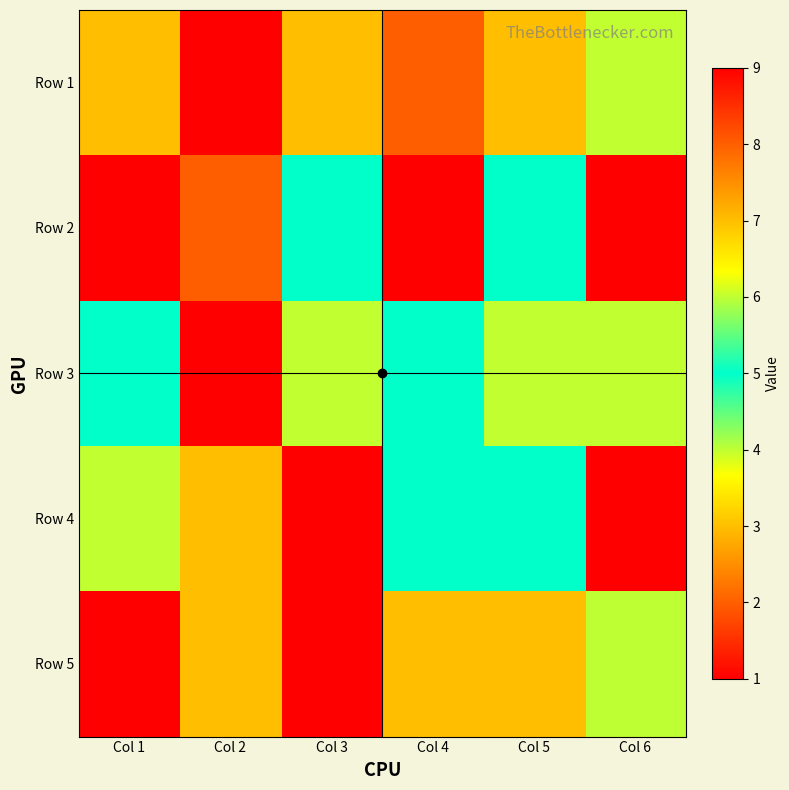

Reading left to right, list all the values displayed in this chart.

Row 1: Col 1=7	Col 2=1	Col 3=7	Col 4=8	Col 5=7	Col 6=6
Row 2: Col 1=1	Col 2=8	Col 3=5	Col 4=9	Col 5=5	Col 6=1
Row 3: Col 1=5	Col 2=1	Col 3=6	Col 4=5	Col 5=6	Col 6=6
Row 4: Col 1=6	Col 2=7	Col 3=1	Col 4=5	Col 5=5	Col 6=1
Row 5: Col 1=9	Col 2=3	Col 3=9	Col 4=3	Col 5=7	Col 6=4